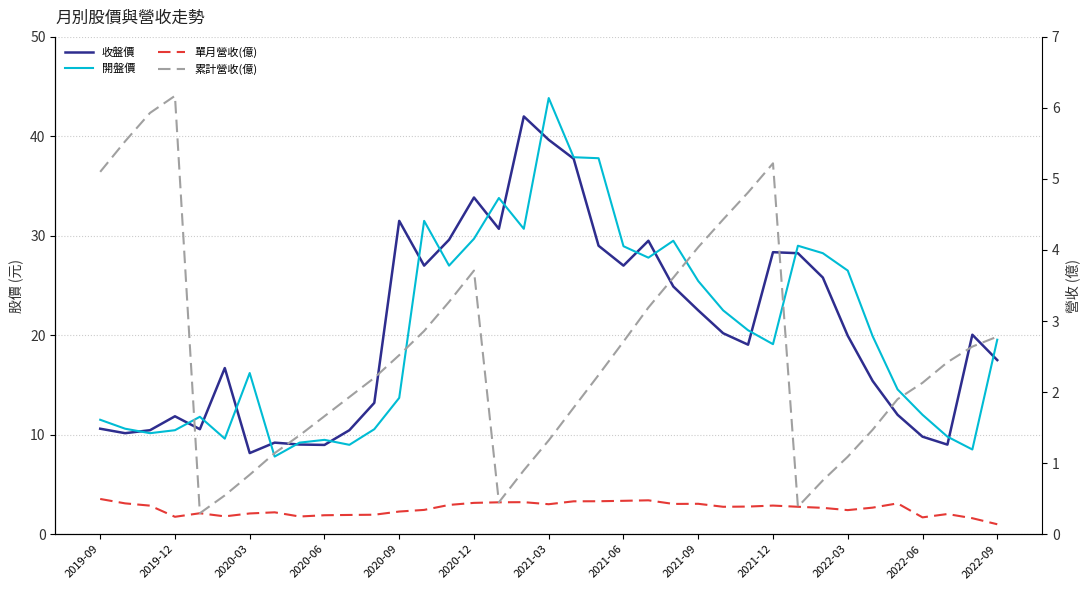

What are all the series names shown in the legend?

收盤價, 開盤價, 單月營收(億), 累計營收(億)